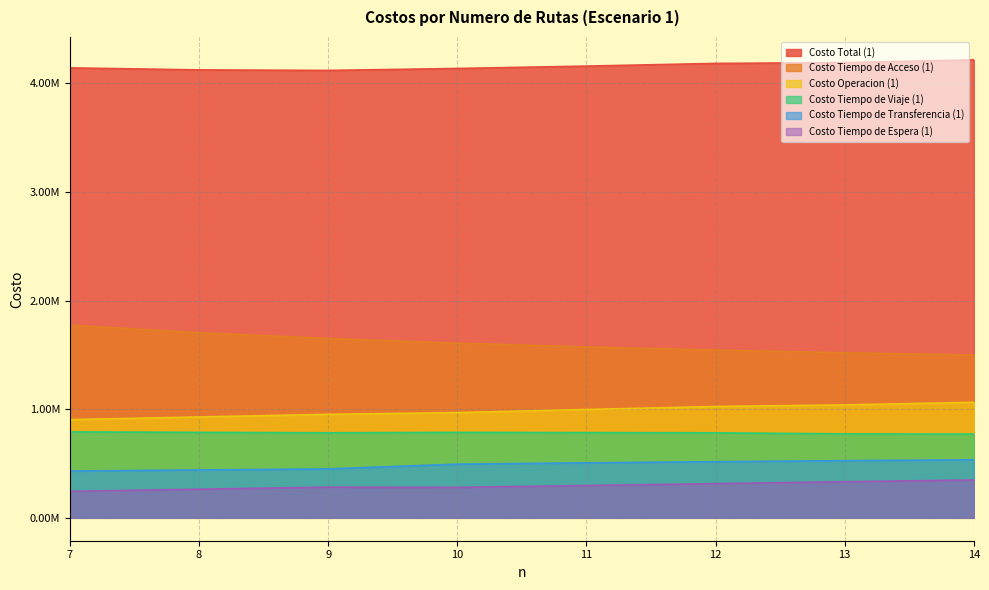

Reading left to right, what are all the values shown in this chart?

Costo Total (1): 7=4141169.7	8=4122618.5	9=4117746.1	10=4135739.8	11=4157493.0	12=4182159.4	13=4189833.2	14=4215067.2
Costo Operacion (1): 7=903580.0	8=928333.4	9=952324.5	10=968270.5	11=997321.3	12=1024761.8	13=1039392.5	14=1063289.7
Costo Tiempo de Viaje (1): 7=791230.1	8=786255.6	9=782390.4	10=786062.9	11=784017.6	12=782455.1	13=772497.3	14=771152.3
Costo Tiempo de Acceso (1): 7=1772592.6	8=1703919.0	9=1650569.0	10=1607520.2	11=1572698.2	12=1543726.9	13=1519397.6	14=1498462.7
Costo Tiempo de Espera (1): 7=243458.4	8=263504.9	9=282428.7	10=280148.0	11=297716.9	12=314519.6	13=332637.3	14=348204.5
Costo Tiempo de Transferencia (1): 7=430308.6	8=440605.6	9=450033.4	10=493738.2	11=505738.9	12=516696.0	13=525908.5	14=533958.0